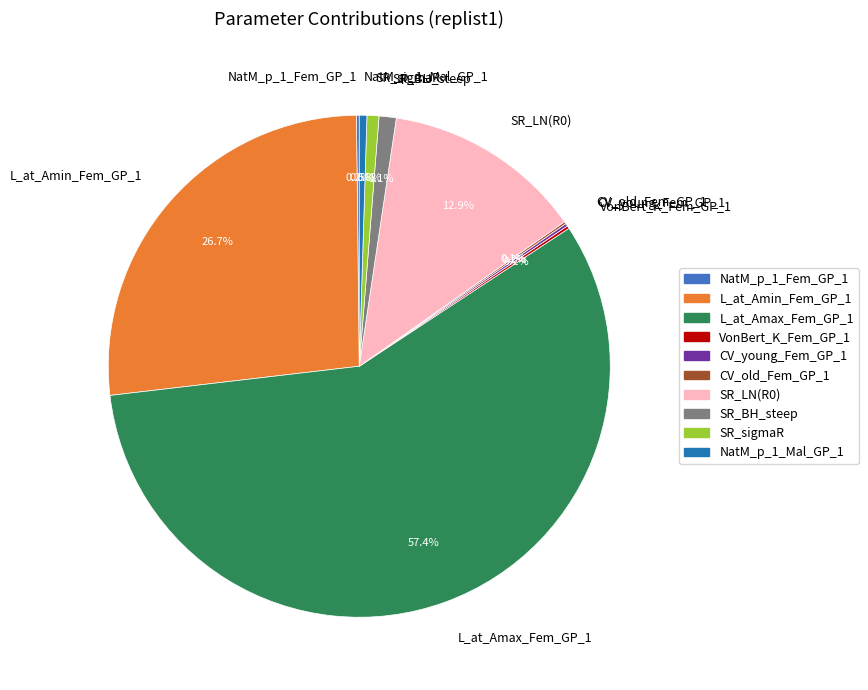

Which category has the biggest portion of the pie?

L_at_Amax_Fem_GP_1